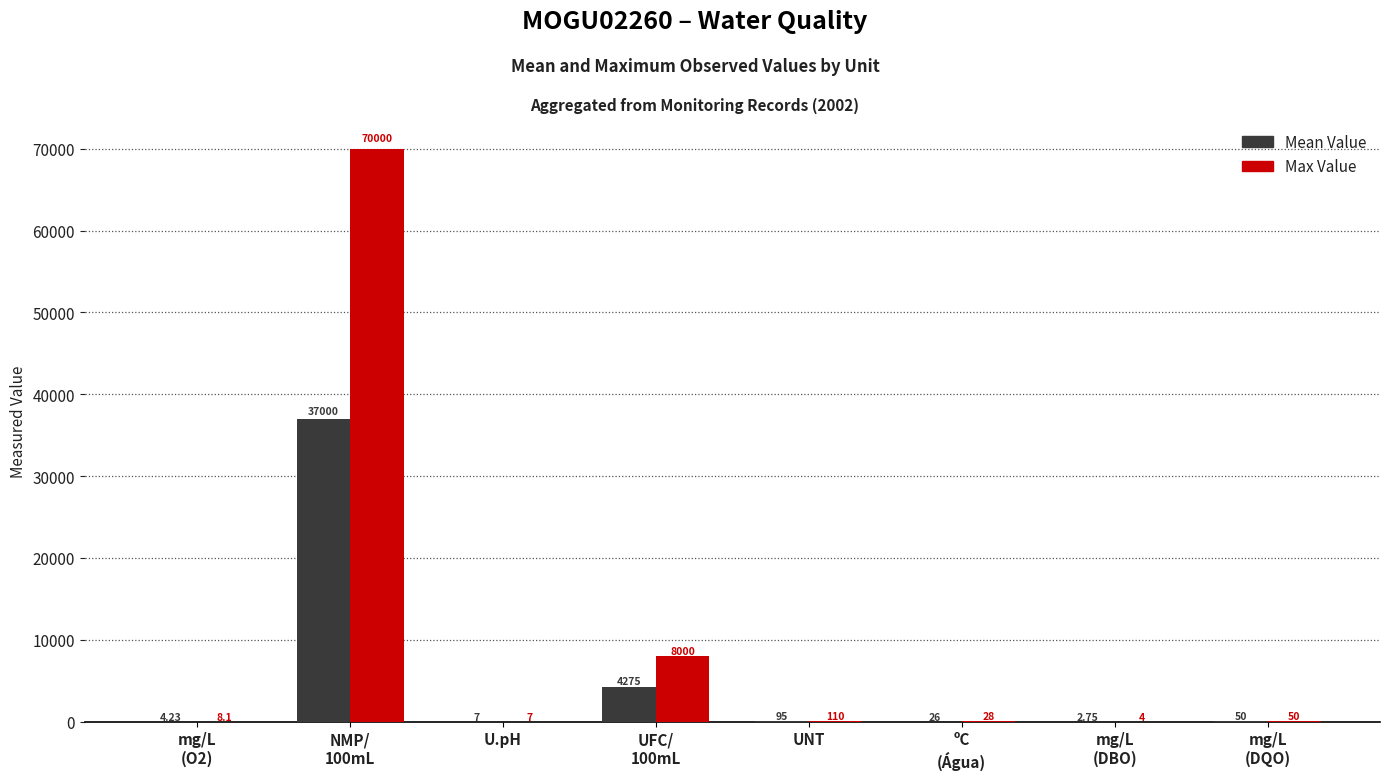

Which series has the largest total across all categories?

Max Value